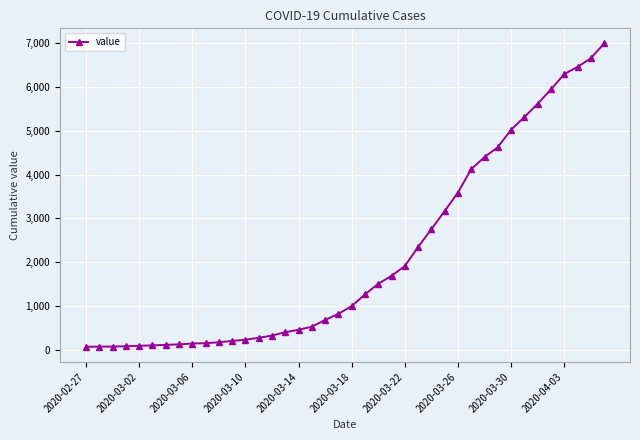

How many values are below 993?

20